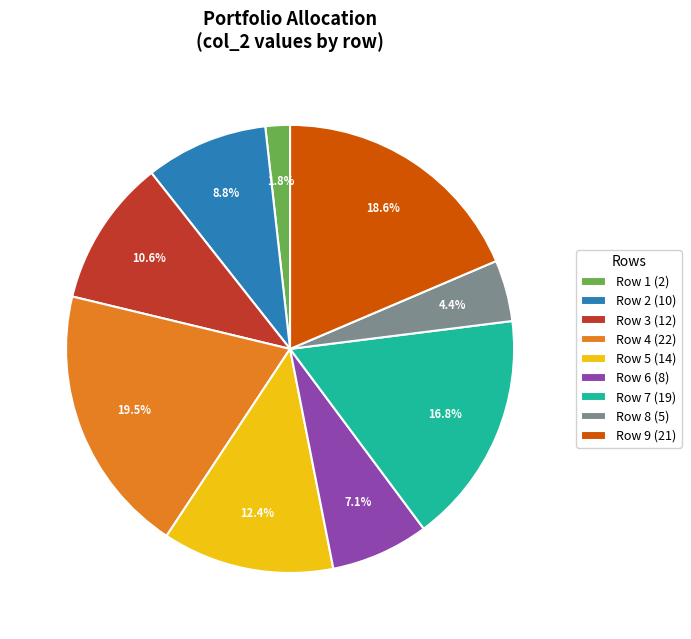

How many slices are in this pie chart?

9